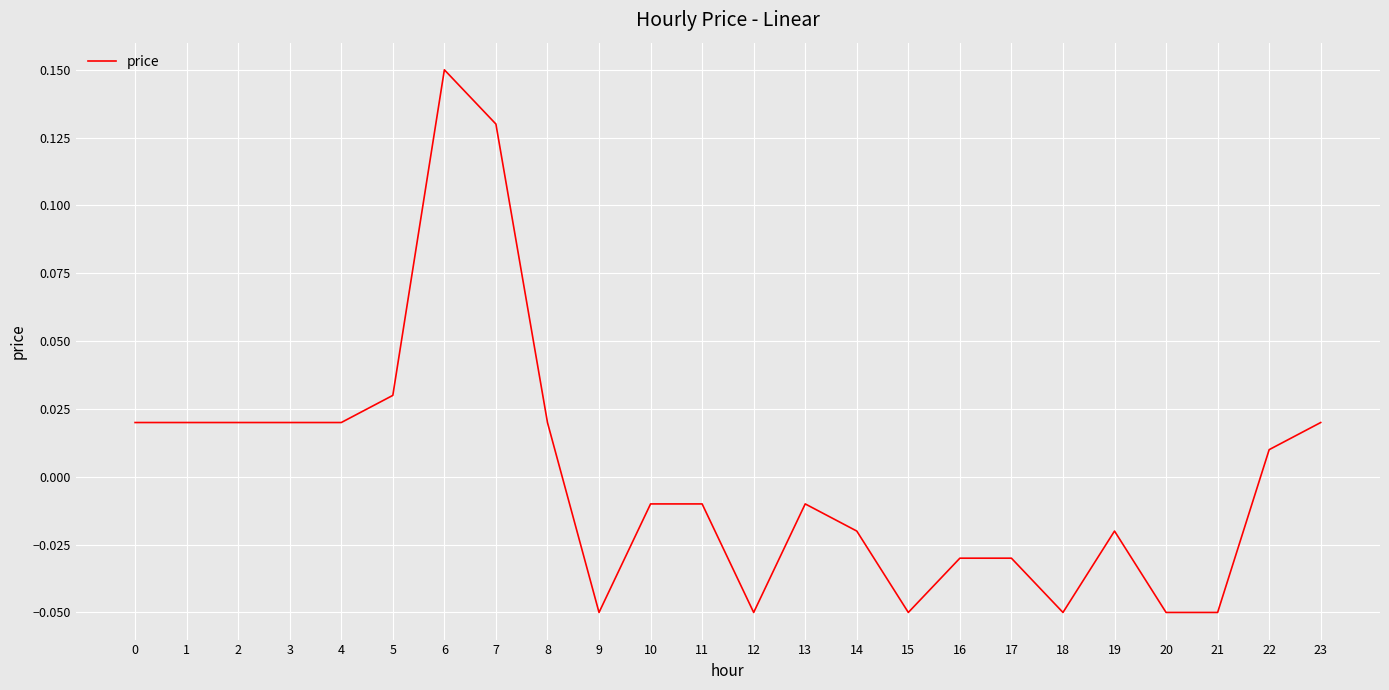

How many distinct data groups are displayed?

1